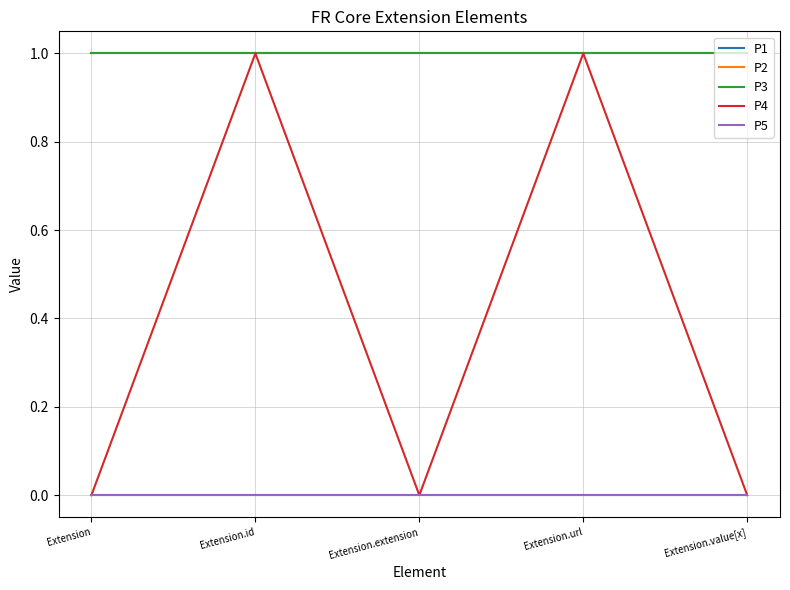

Which series has the largest total across all categories?

P1